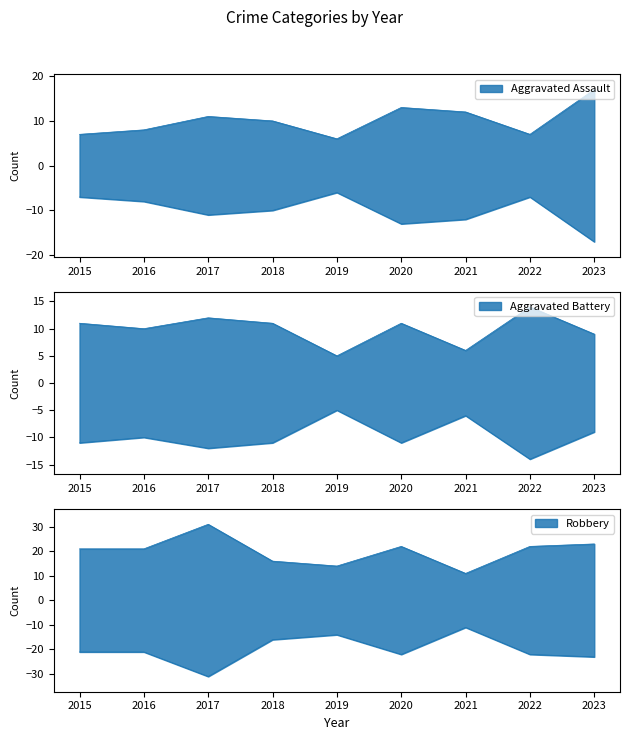

At which label does Aggravated Battery reach its peak?

2022